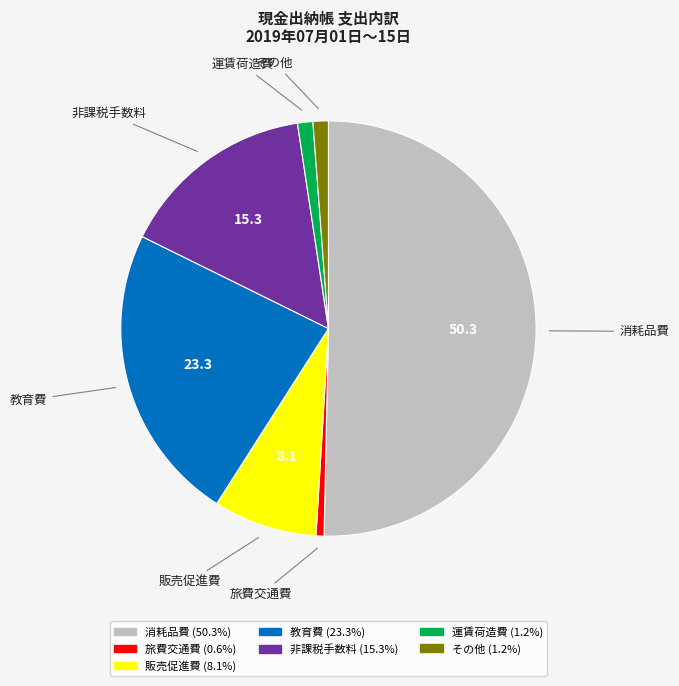

Do その他 and 消耗品費 together represent more than half of the pie?

Yes